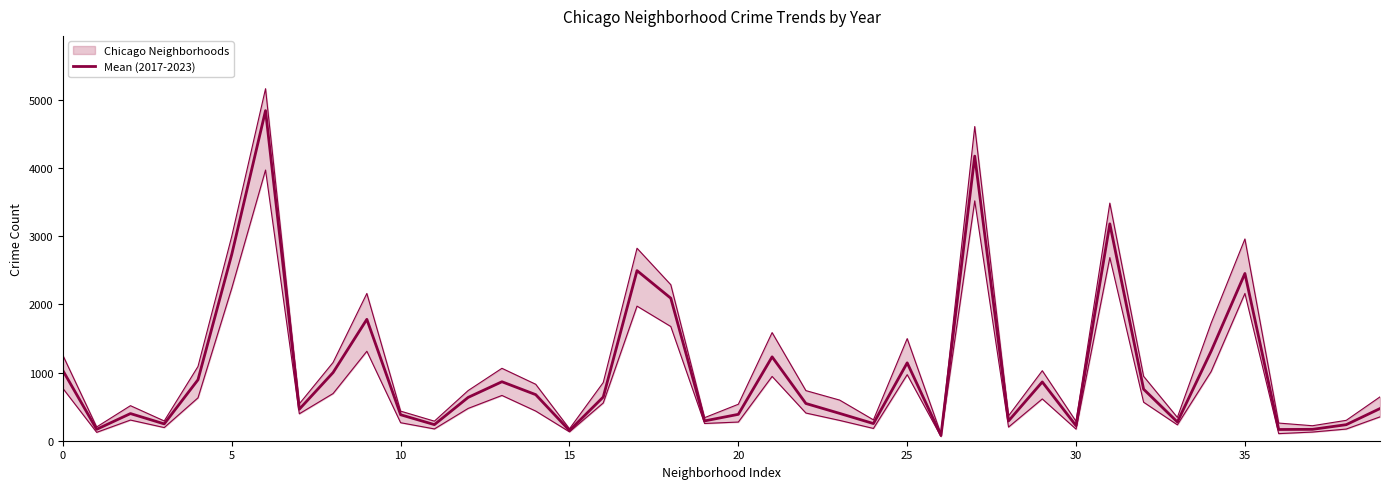

Is this an area chart (filled region under the line)?

No